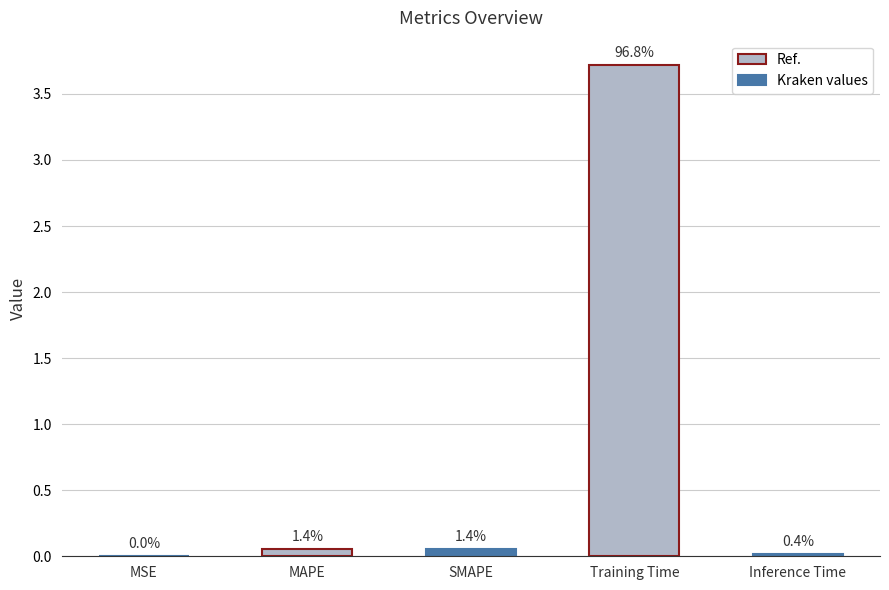

Are the bars horizontal?

No